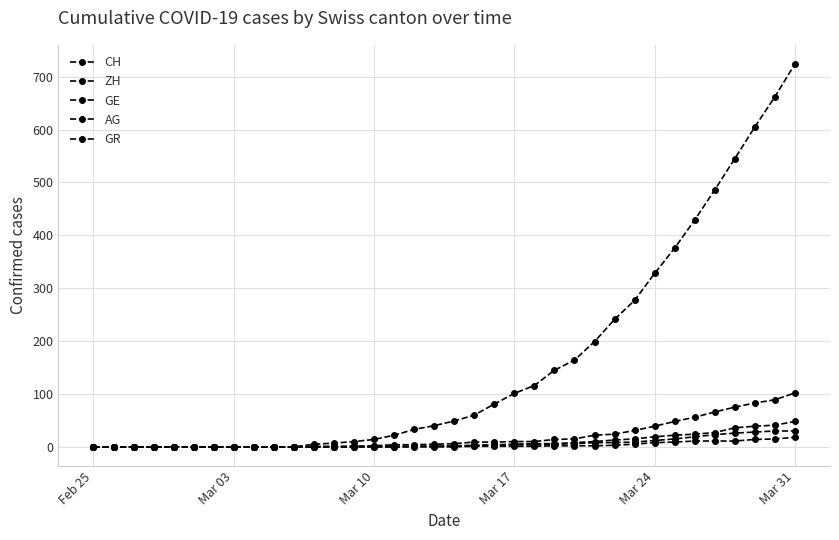

How many lines are shown in the chart?

5